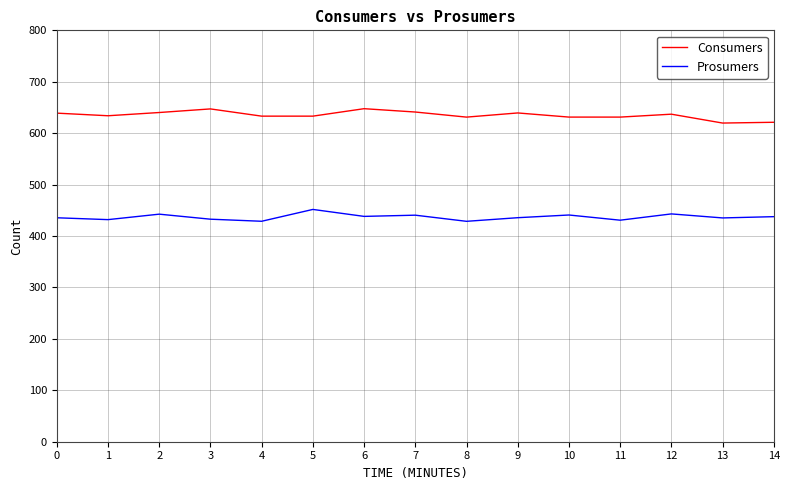

What are all the series names shown in the legend?

Consumers, Prosumers